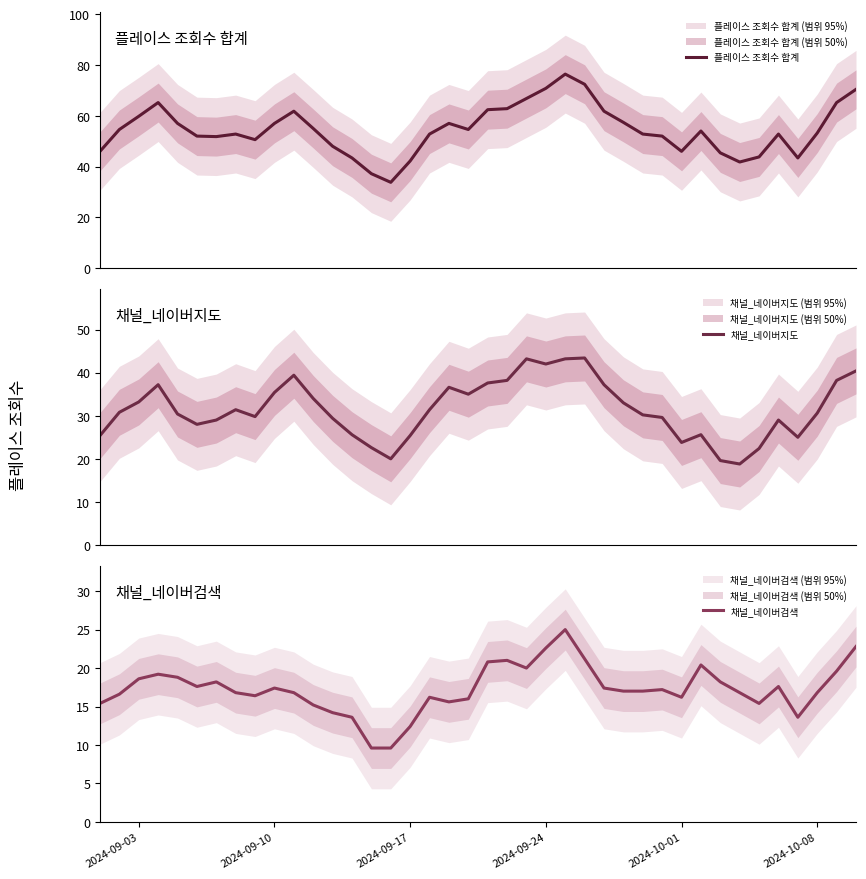

How many data points in 채널_네이버검색 are less than 17?

19